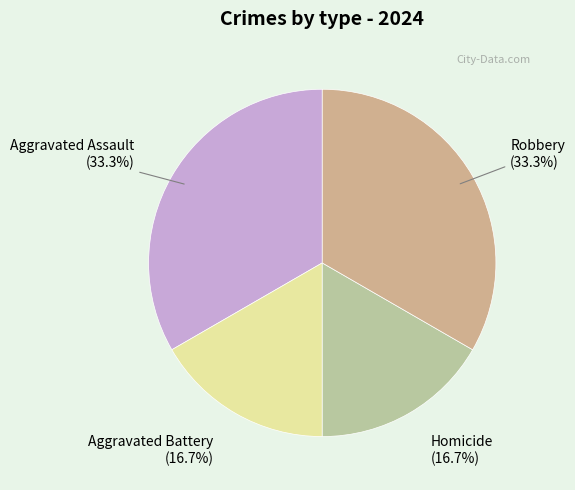

What percentage is the Aggravated Assault slice, to the nearest percent?

33%